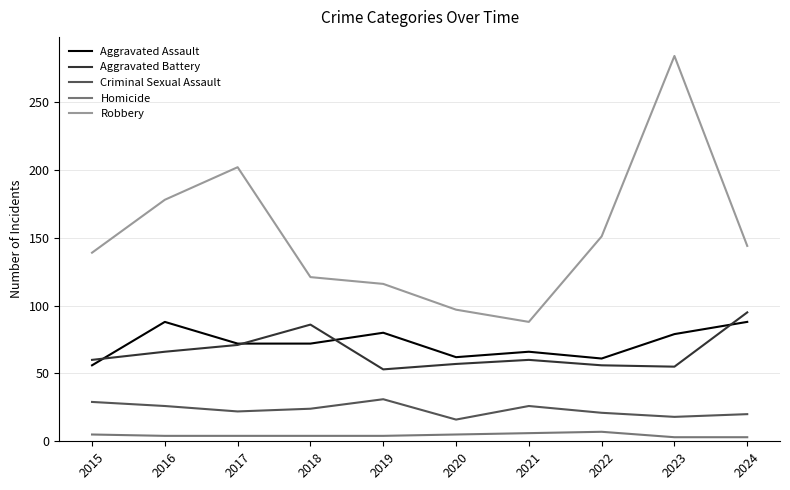

Read the Criminal Sexual Assault value at 2022.

21